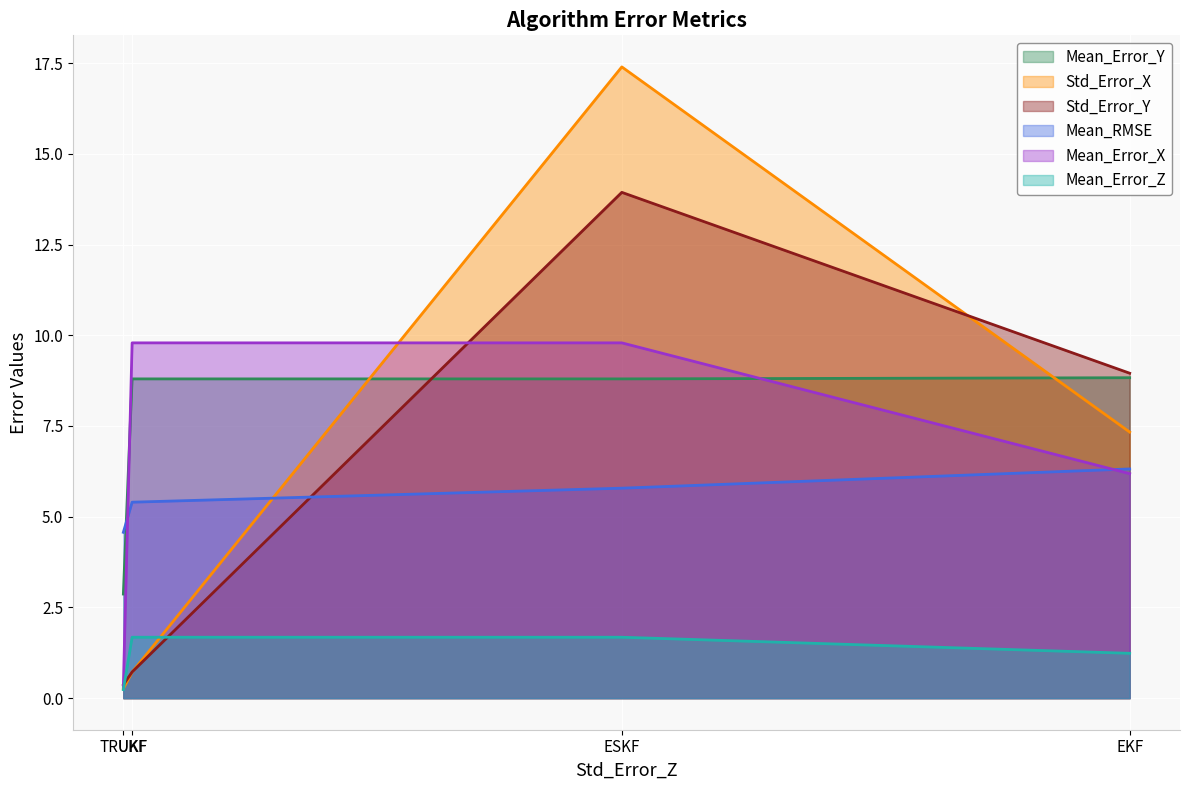

What is the average value of the Mean_Error_Z series?

1.2